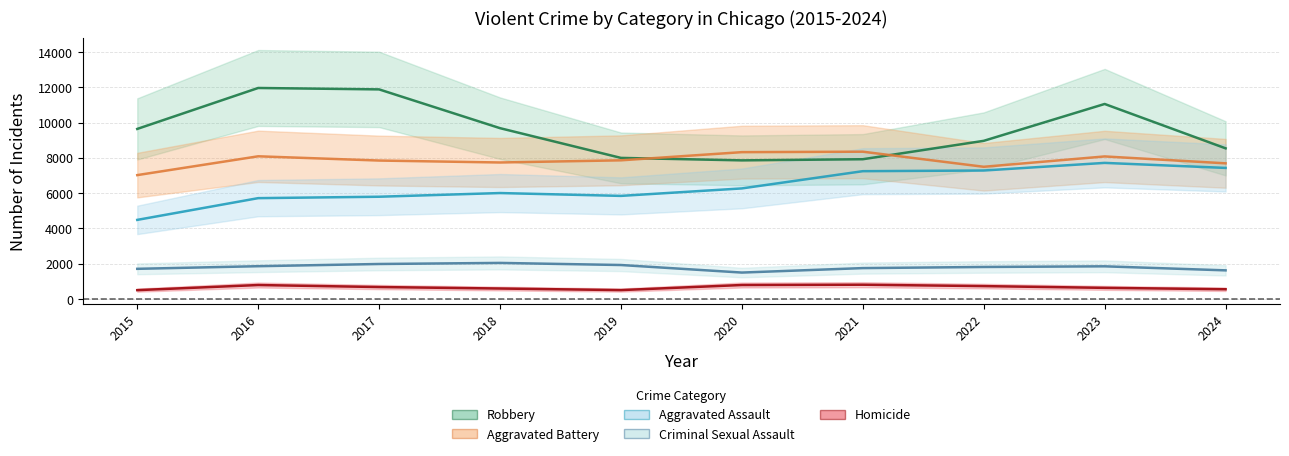

What value does the Aggravated Assault series have at 2024, to the nearest 10?

7430